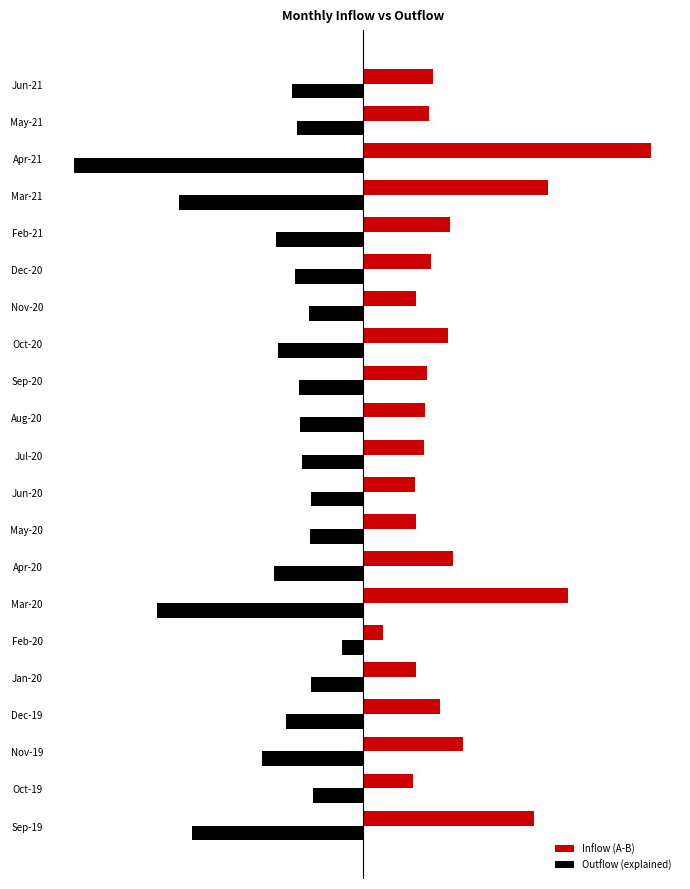

Are the bars horizontal?

Yes